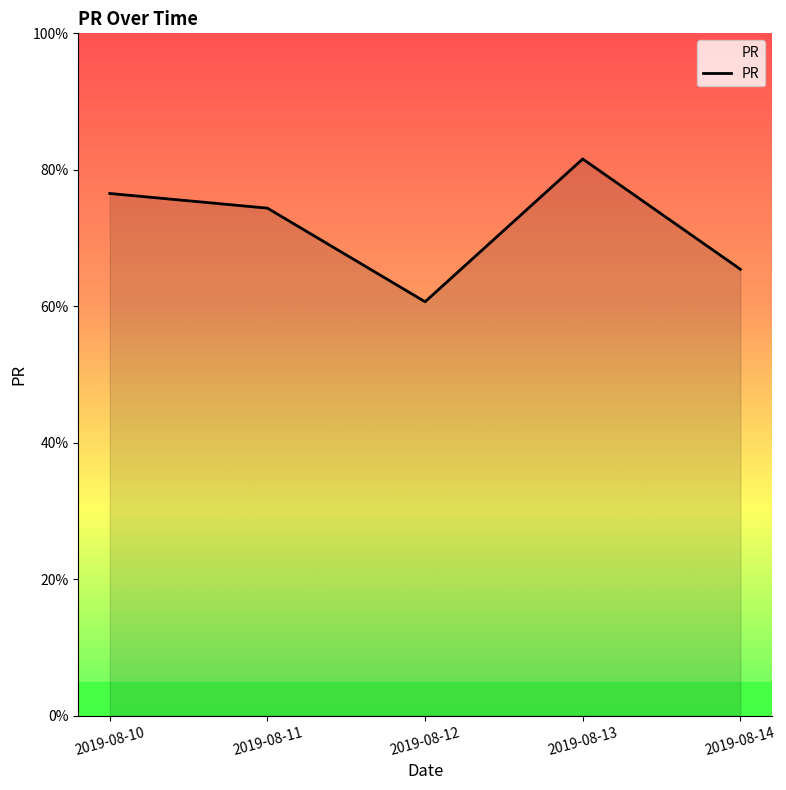

List the labels in order of value, largest first.

2019-08-13, 2019-08-10, 2019-08-11, 2019-08-14, 2019-08-12